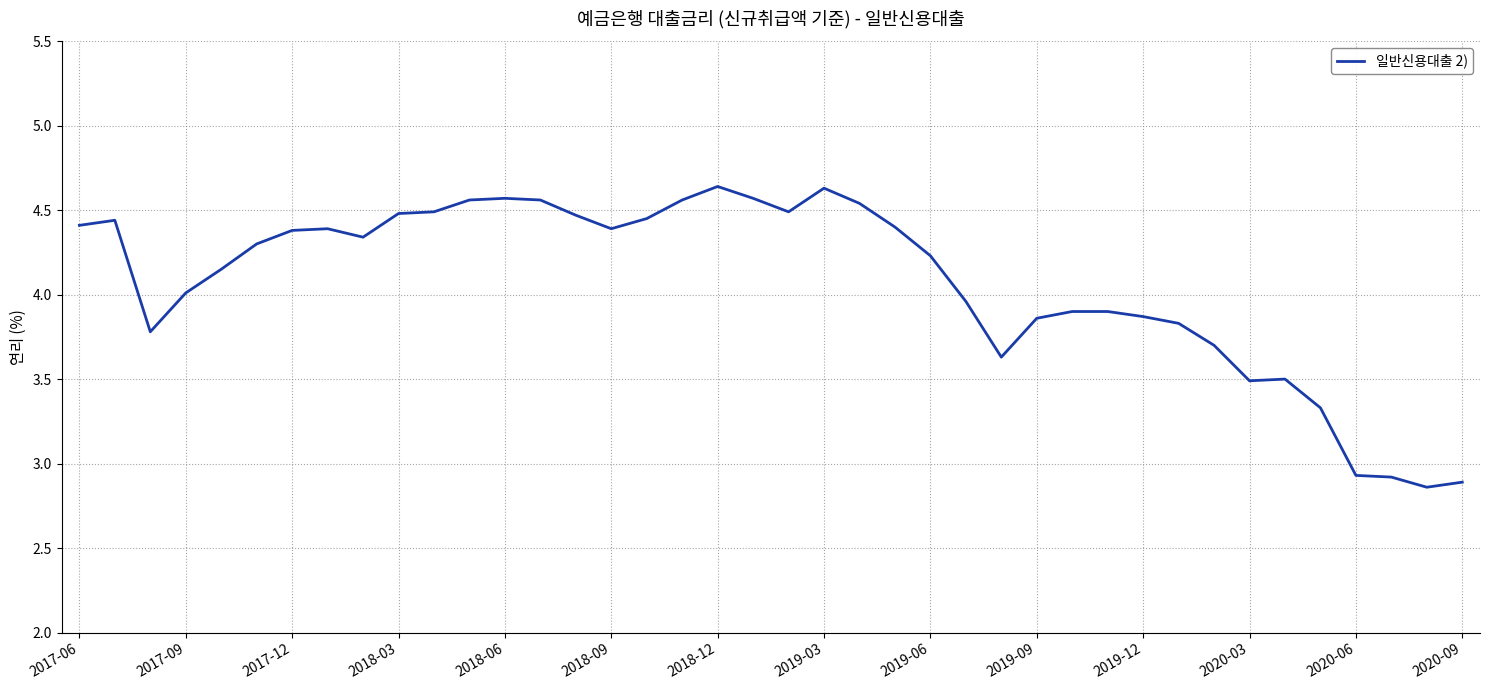

What is the difference between the maximum and minimum values?

1.8